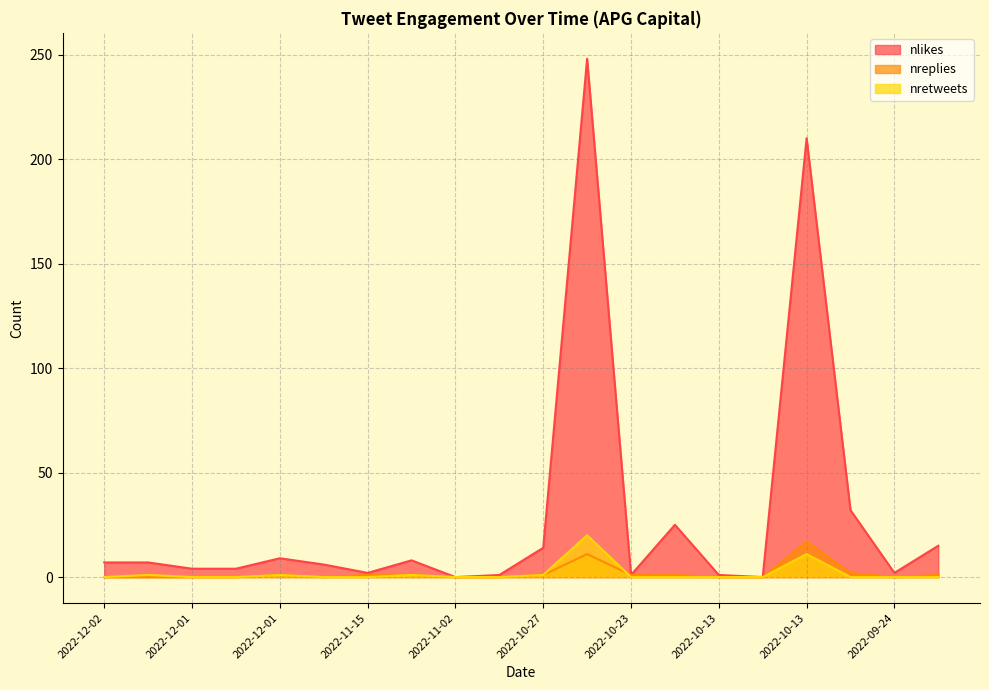

Is the value of nreplies at 2022-09-24 01:44 greater than the value of nlikes at 2022-09-24 01:45?

No